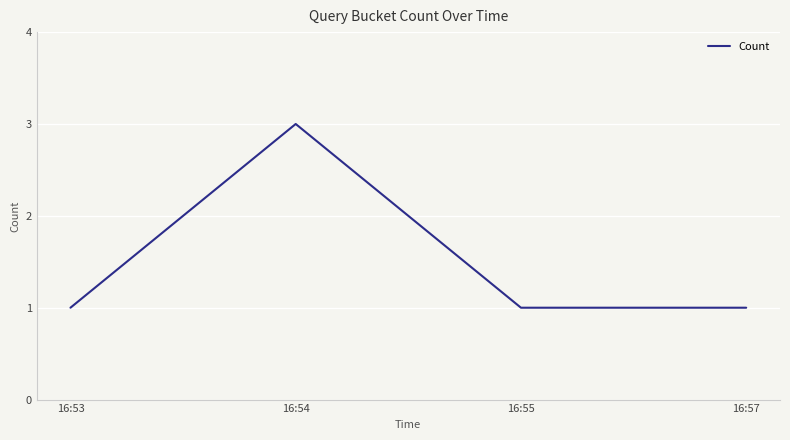

What is the sum of all values?

6